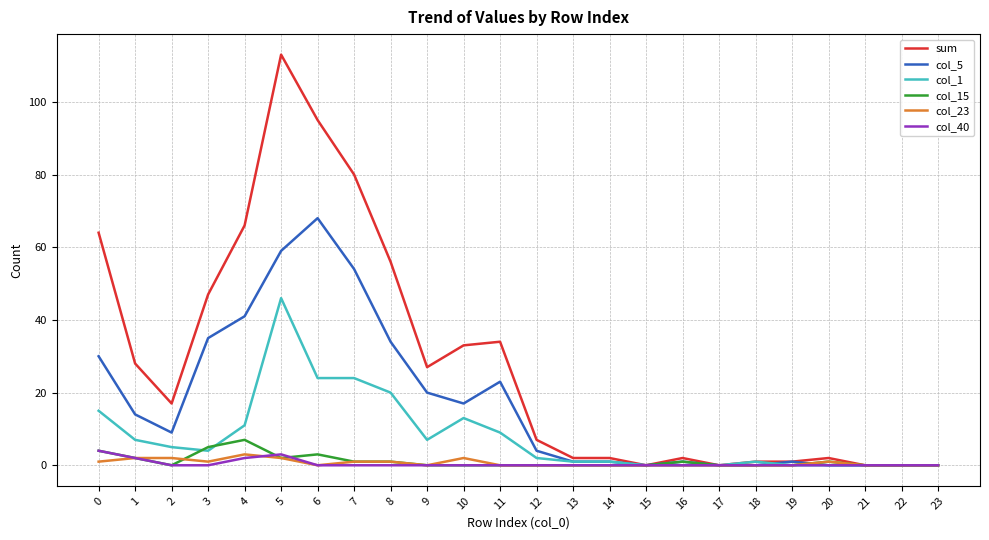

Does the chart display data point markers on the line(s)?

No